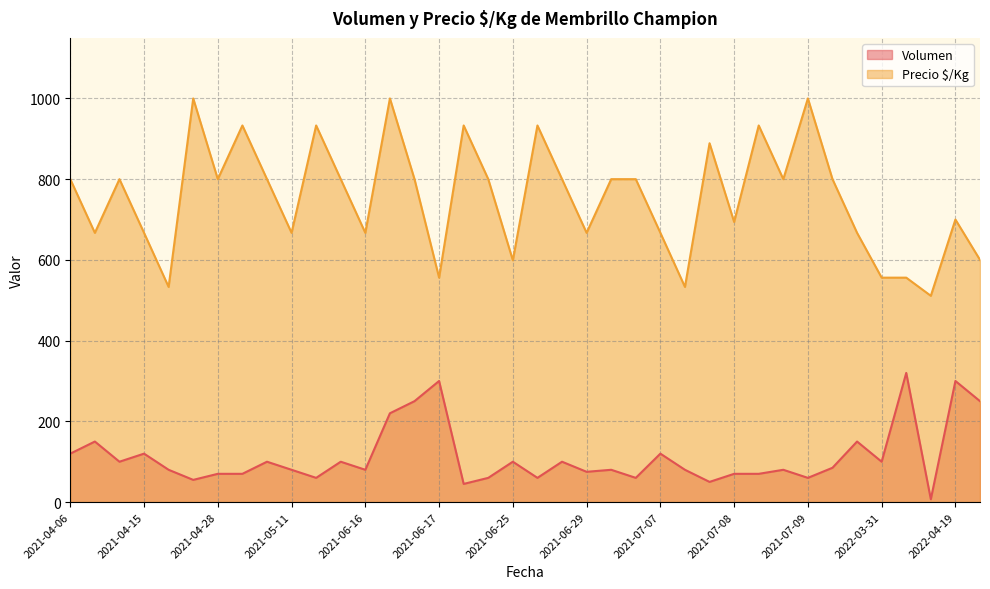

Which series has the widest spread of values?

Precio $/Kg